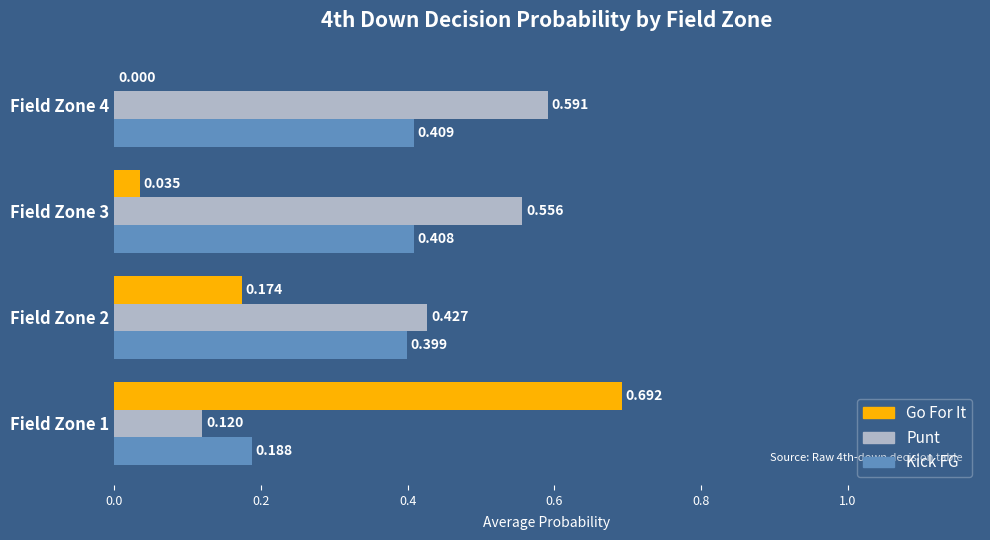

Which series changed the most between Field Zone 1 and Field Zone 3?

Go For It